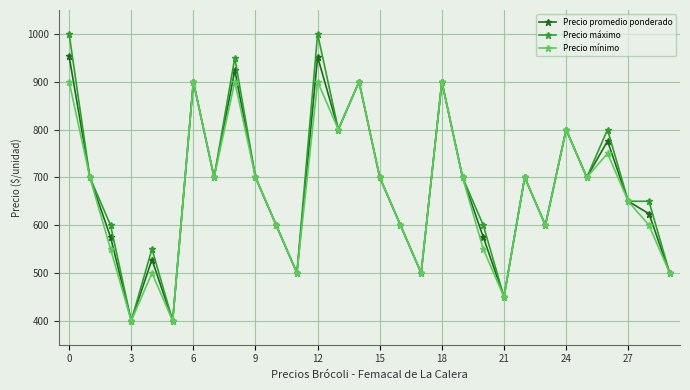

What is the greatest value displayed?

1000